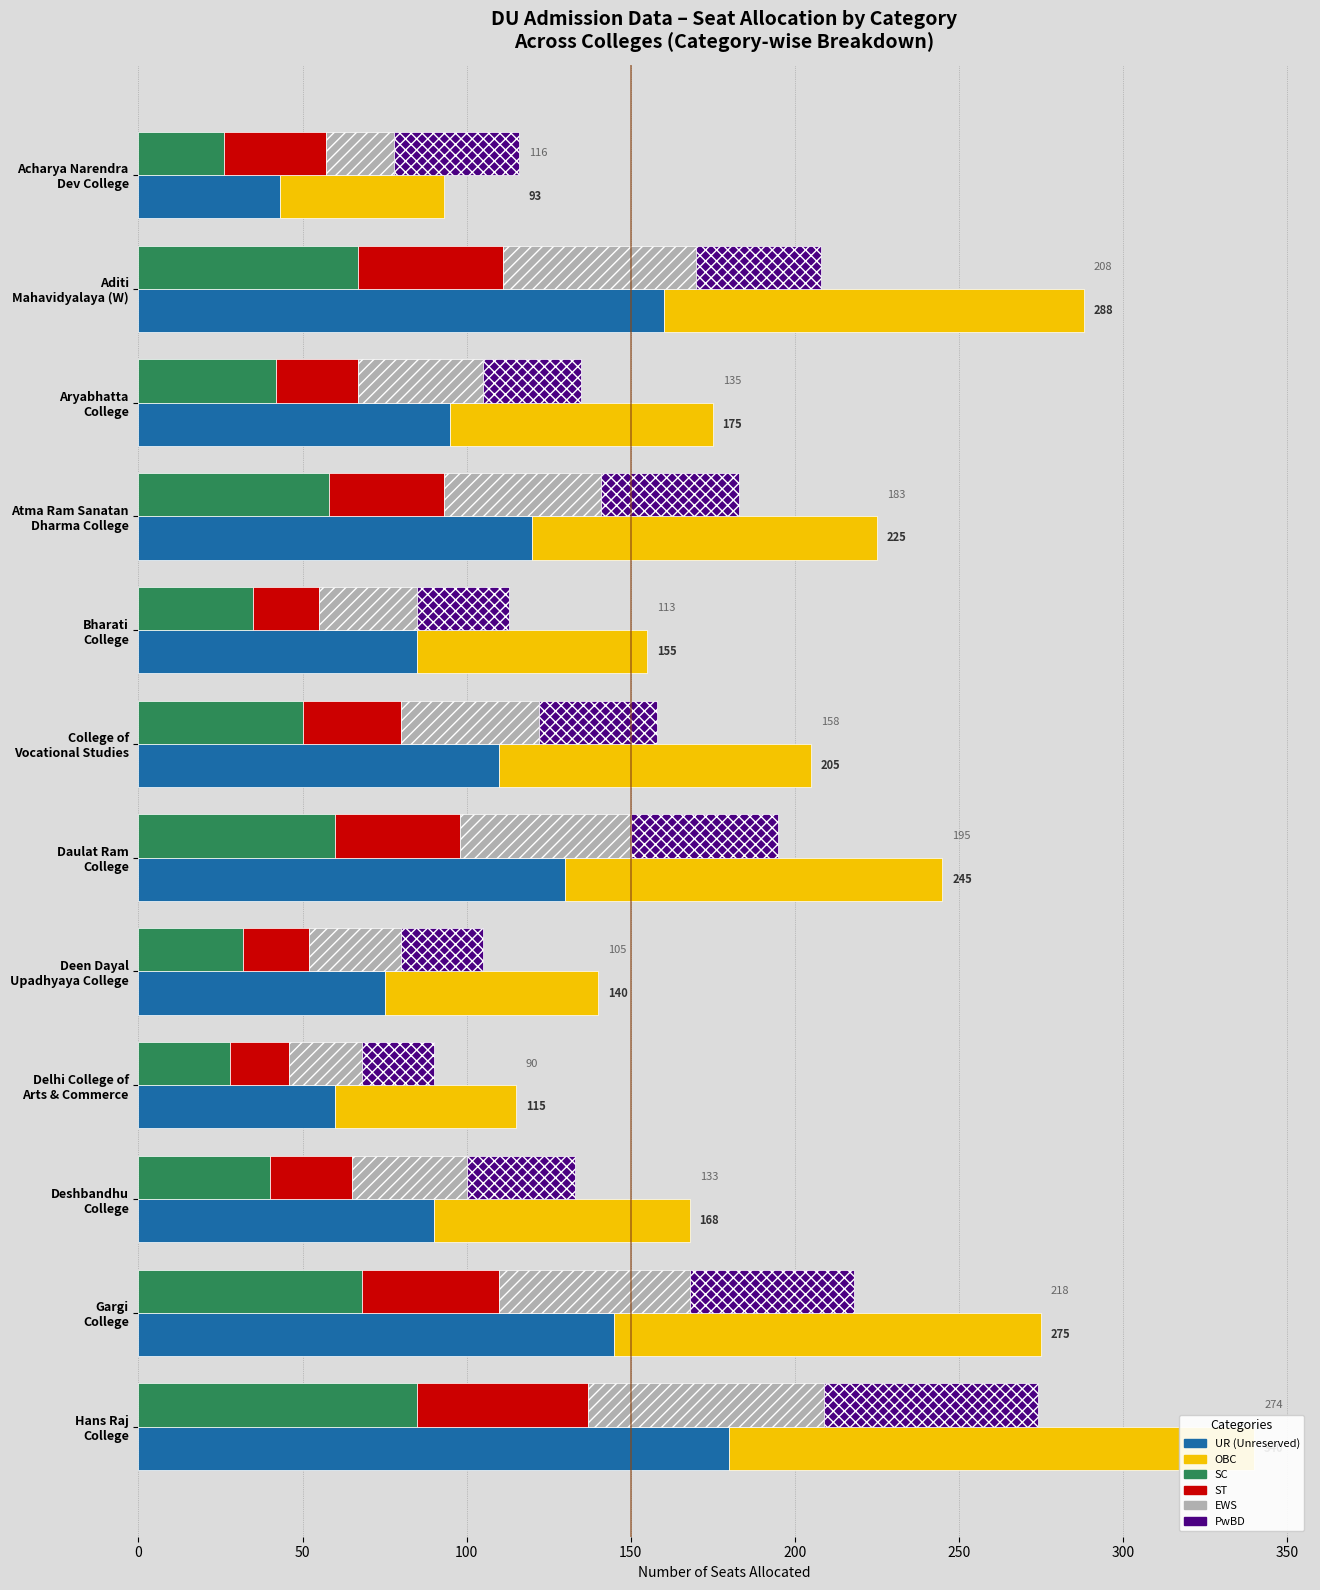

How many distinct data groups are displayed?

6